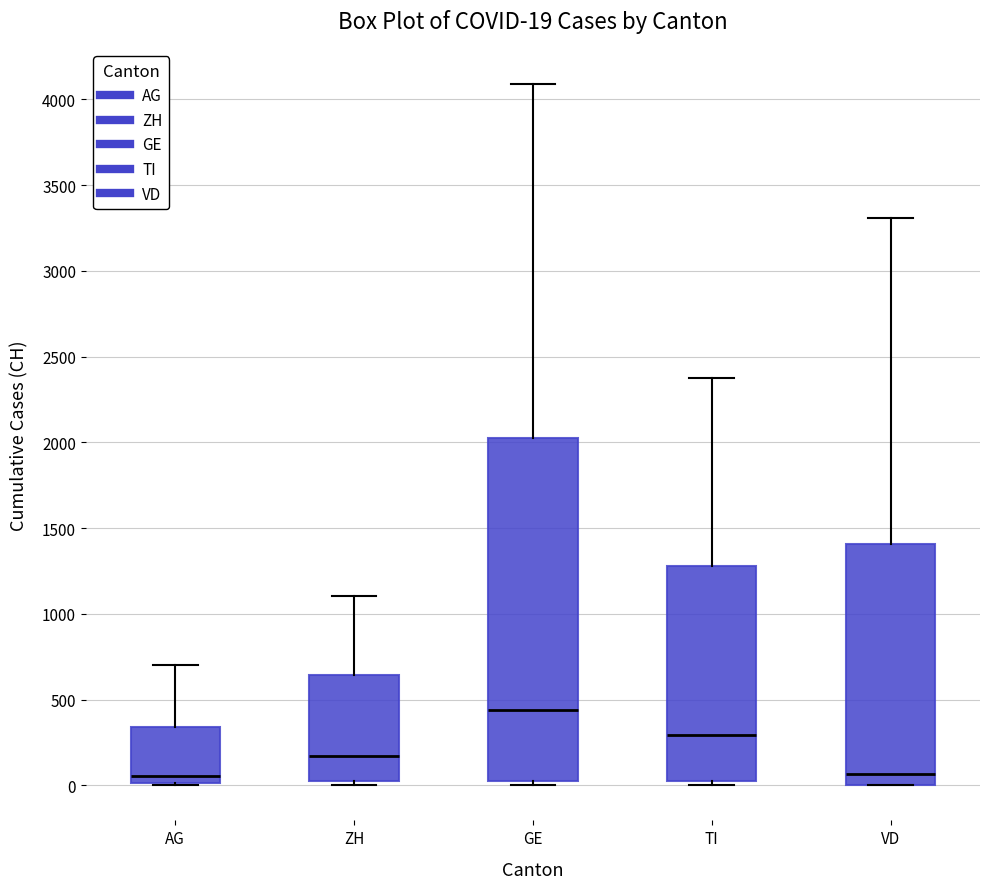

Which box is the tallest, from its lower edge to its upper edge?

GE